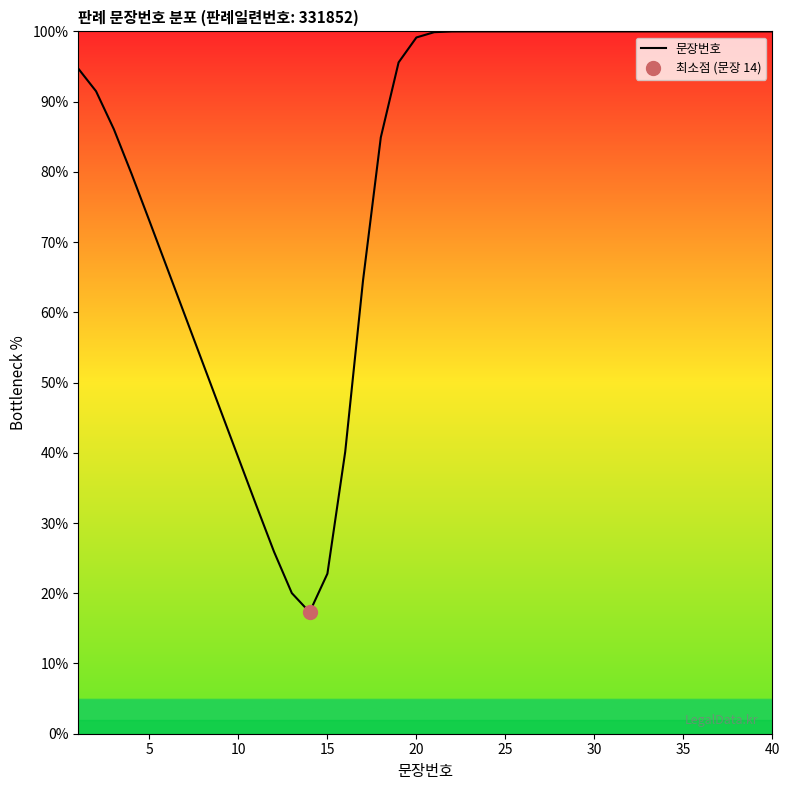

What is the difference between the second highest and minimum values?

82.7